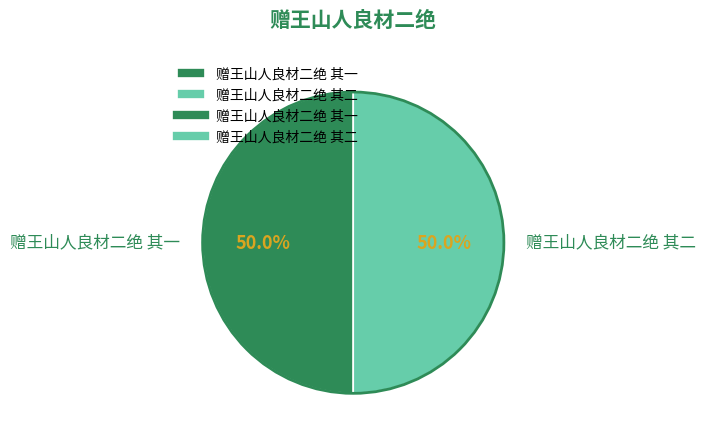

True or false: 赠王山人良材二绝 其一 accounts for 50% of the total.

True